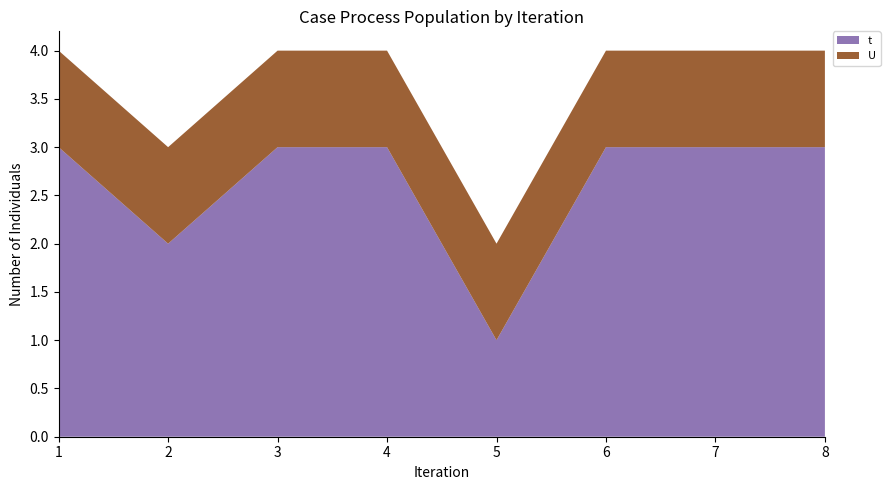

Reading left to right, list all the values displayed in this chart.

t: 3	2	3	3	1	3	3	3
U: 1	1	1	1	1	1	1	1